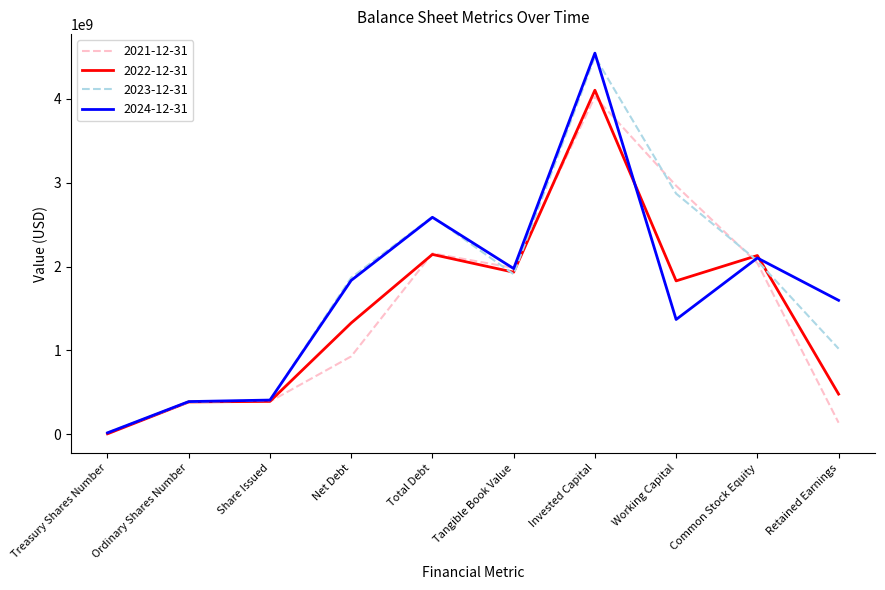

Which label corresponds to the smallest value in the chart?

Treasury Shares Number